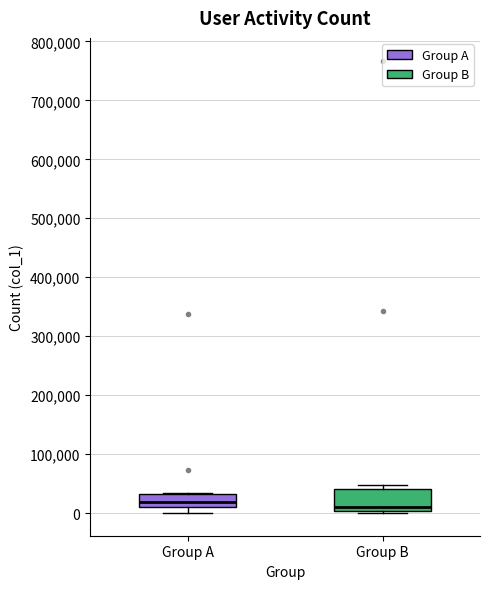

Comparing the boxes themselves (not the whiskers), which one is the tallest?

Group B